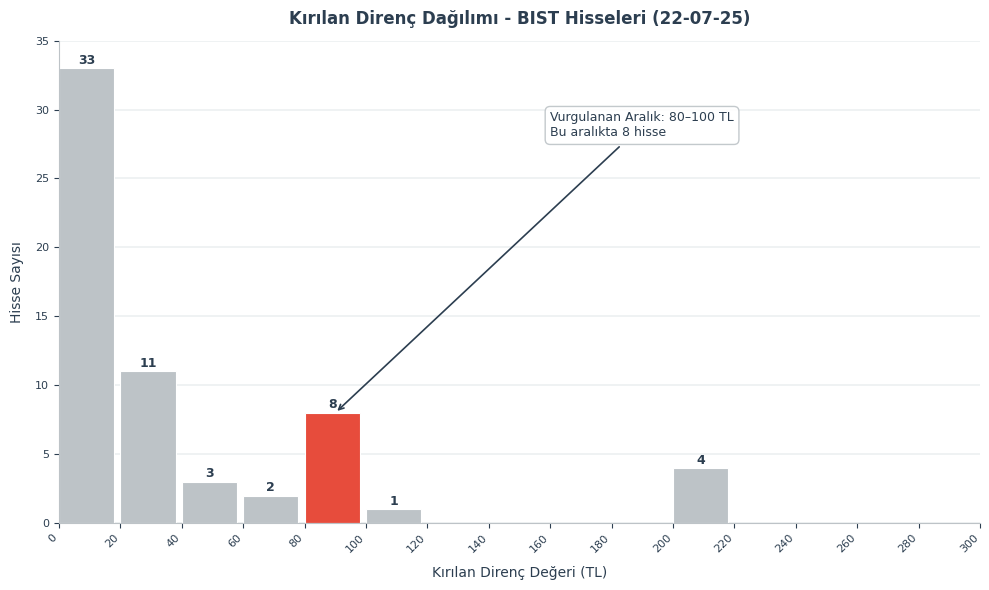

Over which range of the x-axis is the bar tallest?

0 to 20